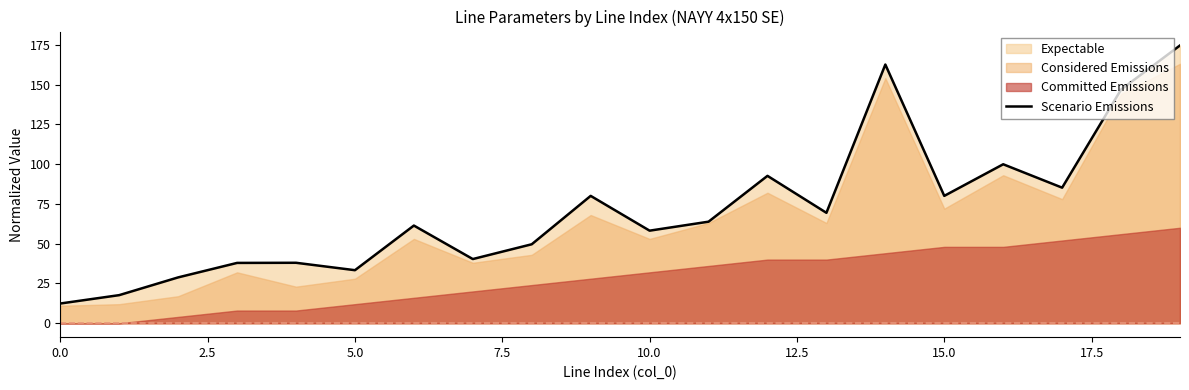

What is the value of the 10th point from the left?

80.0